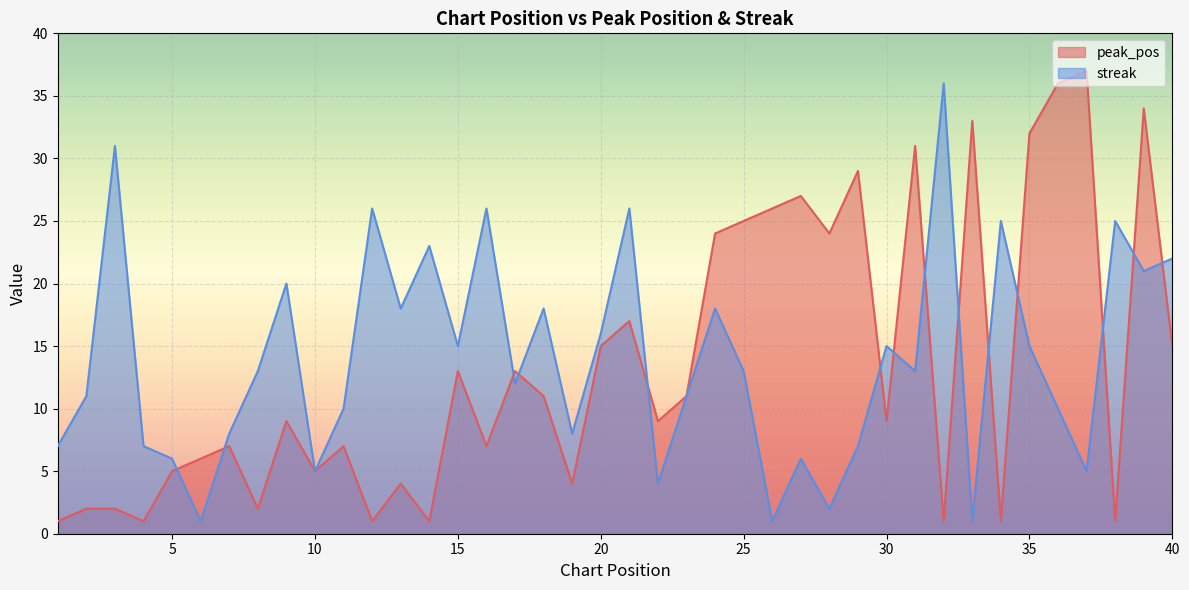

What is the sum of all streak values?

557